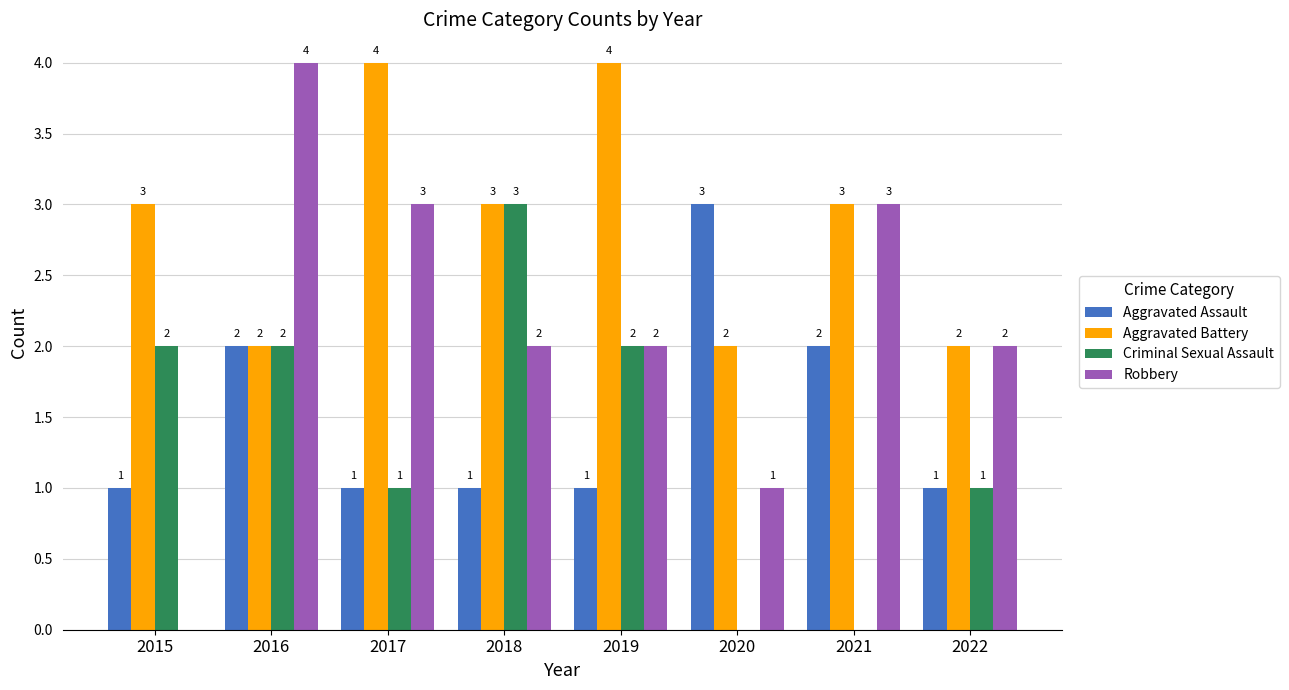

Which series has the largest total across all categories?

Aggravated Battery